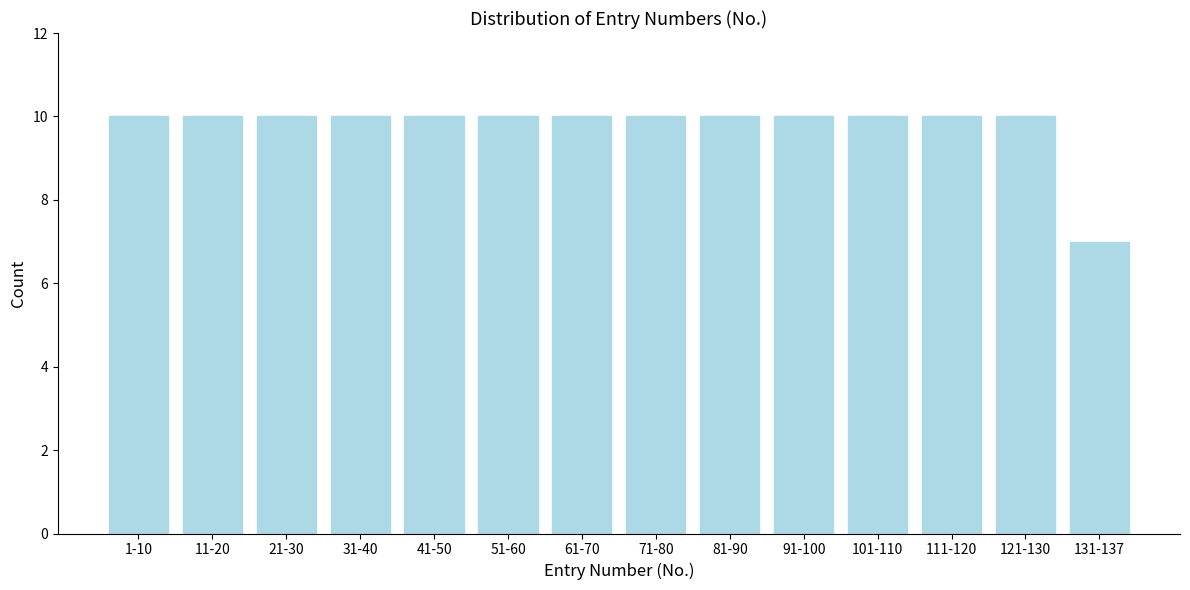

Reading left to right, transcribe all the data shown in this chart.

1-10=10	11-20=10	21-30=10	31-40=10	41-50=10	51-60=10	61-70=10	71-80=10	81-90=10	91-100=10	101-110=10	111-120=10	121-130=10	131-137=7